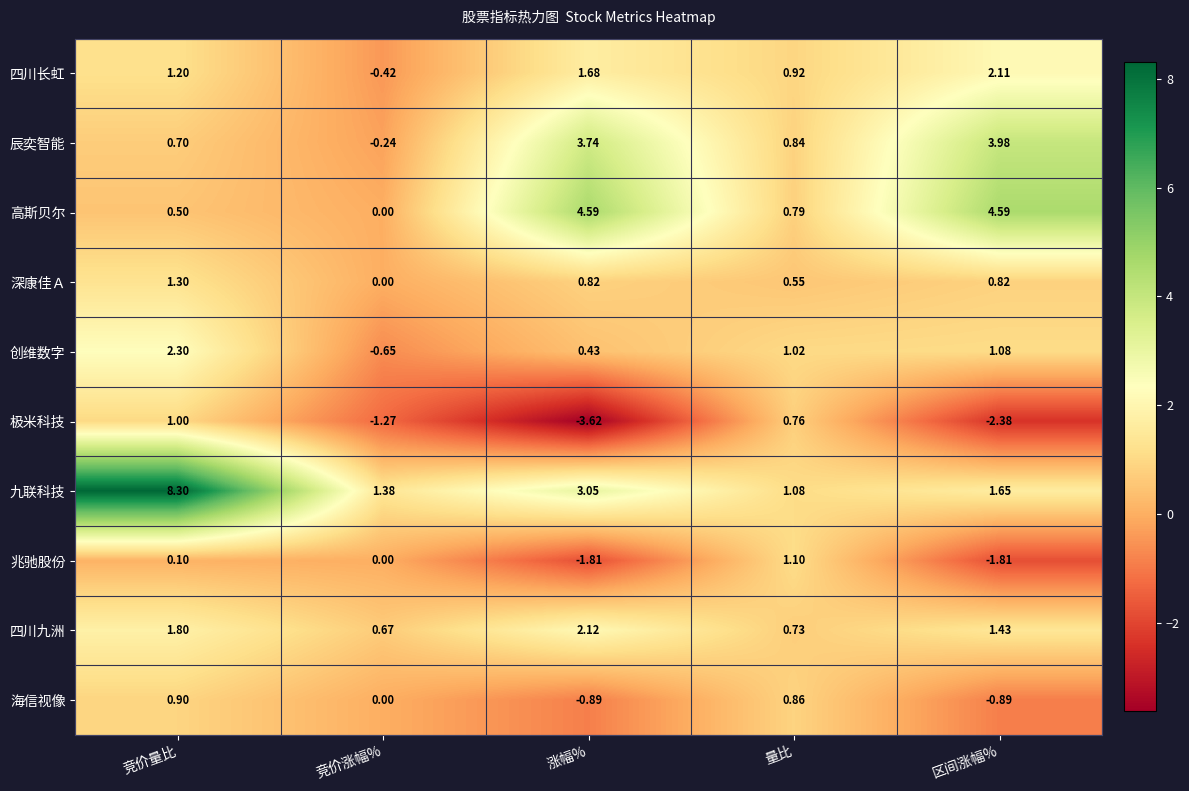

Which series has the largest total across all categories?

九联科技